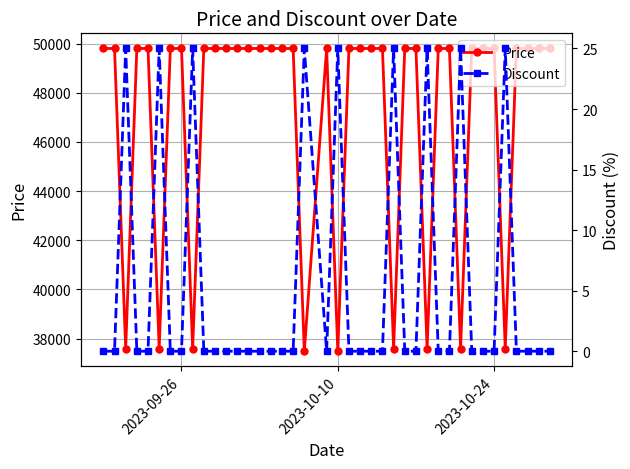

True or false: Discount and Price intersect in this chart.

False